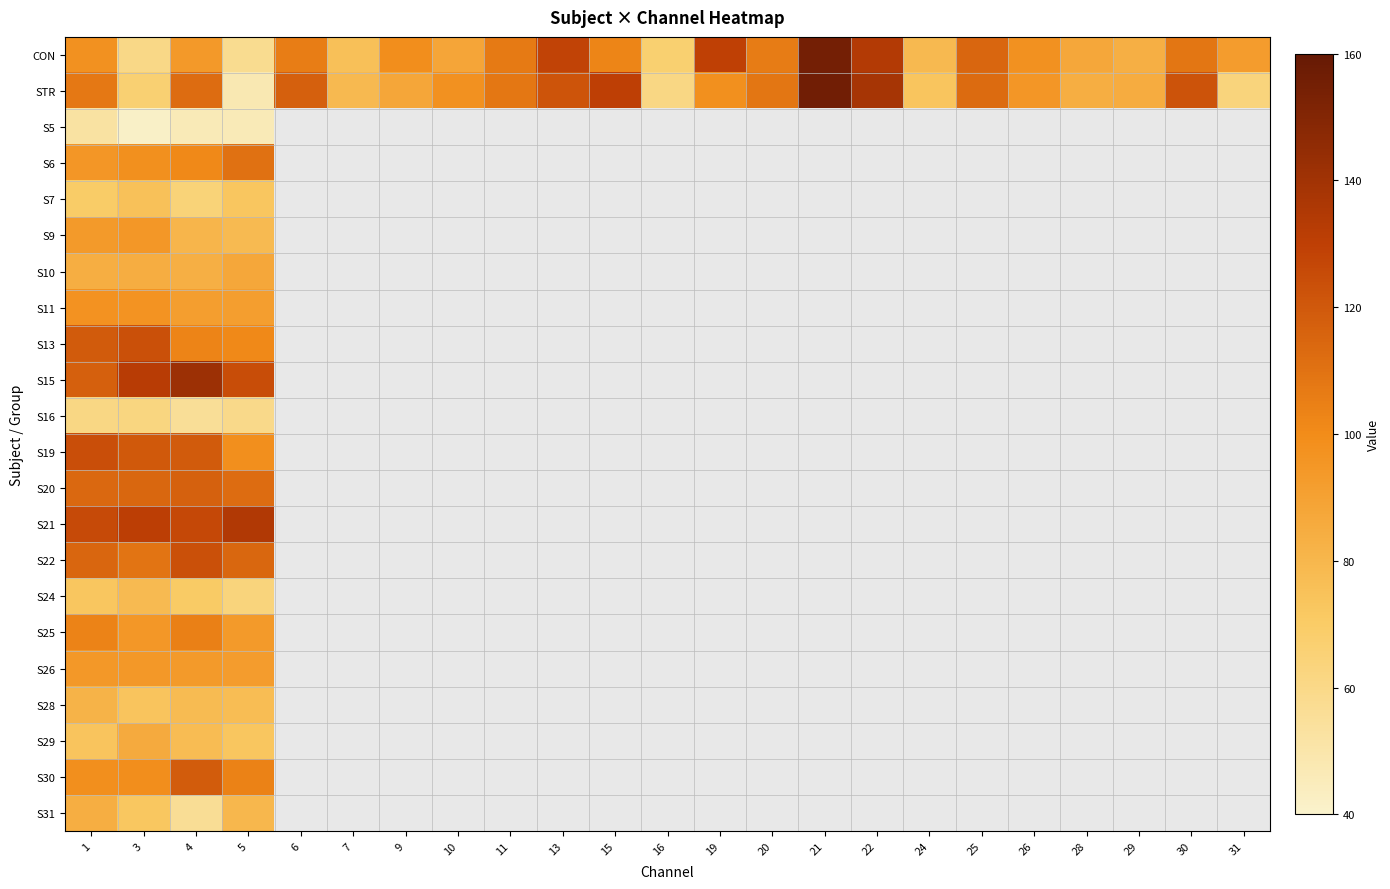

What is the difference between the highest and lowest values at 1?

73.0